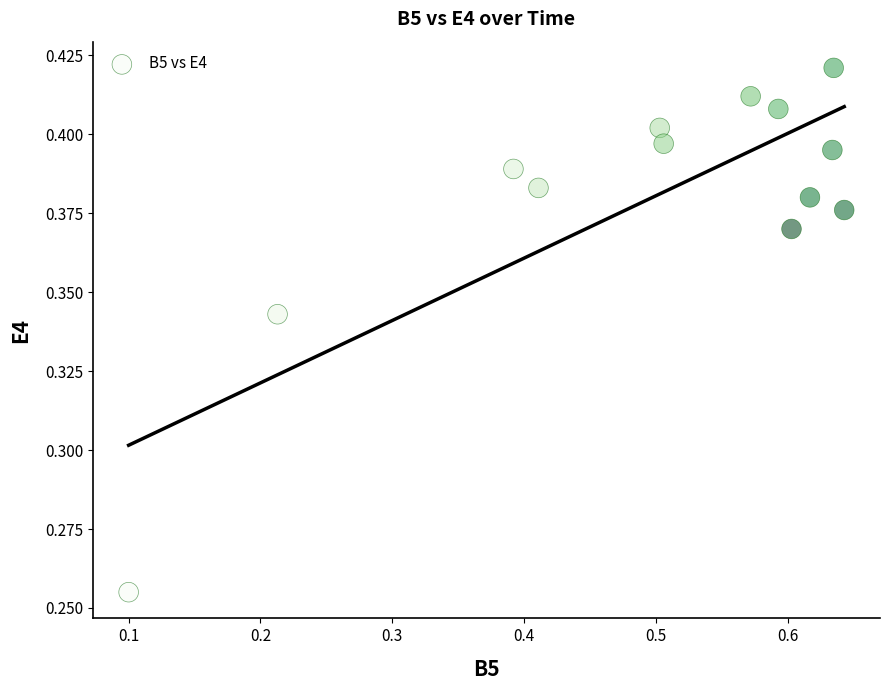

What is the range of X values (max minus min)?

0.5